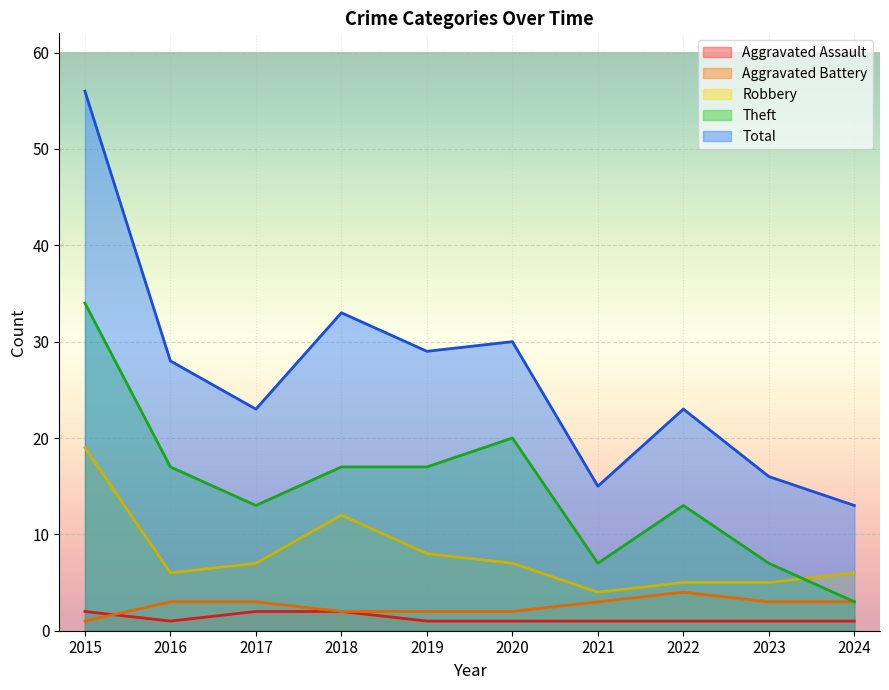

Between 2024 and 2016, which is larger?

2024